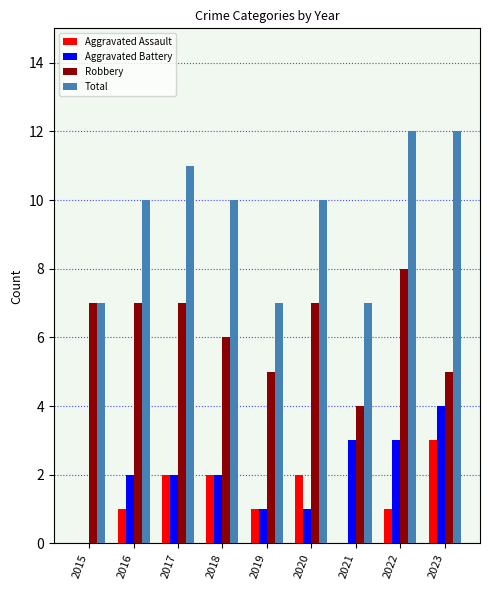

What is the total value across all series at 2015?

14